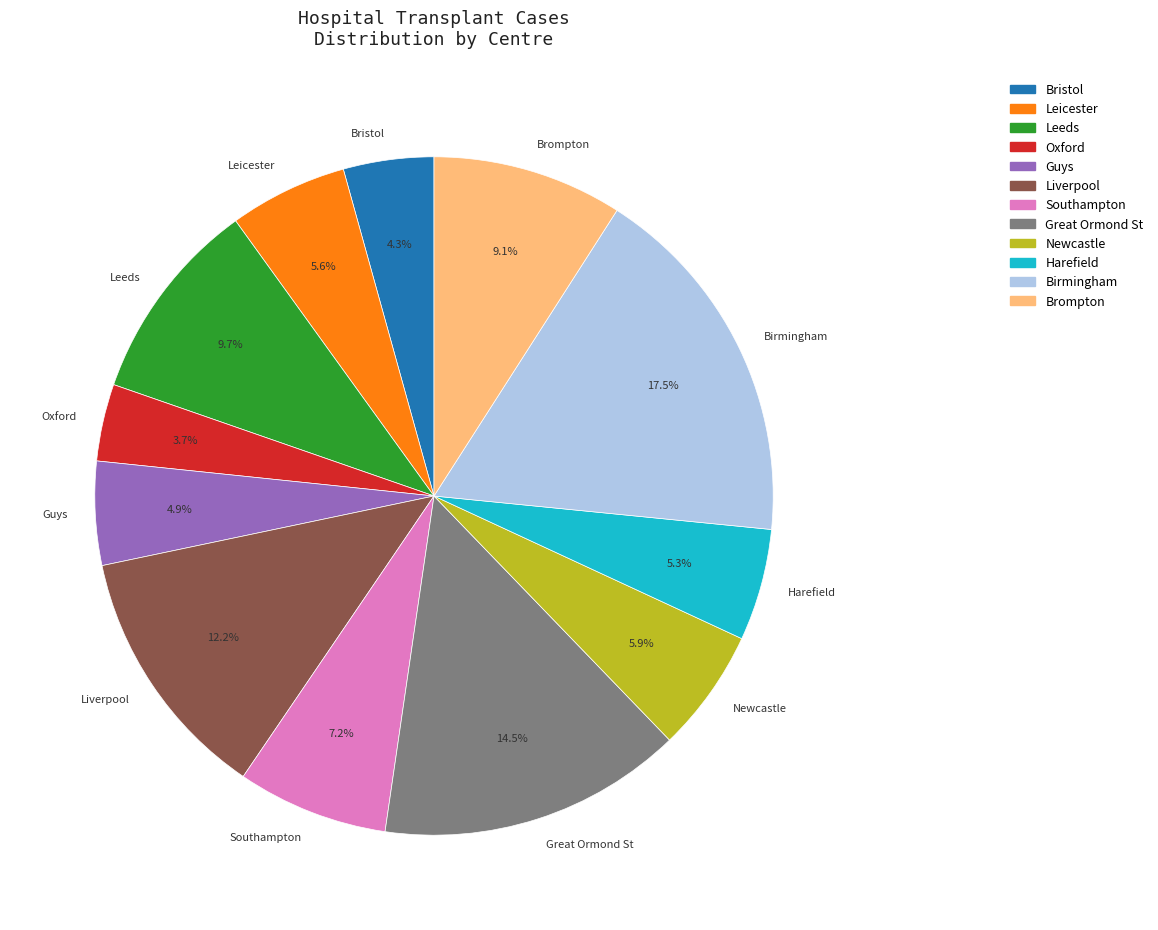

Is there a majority slice in this chart?

No